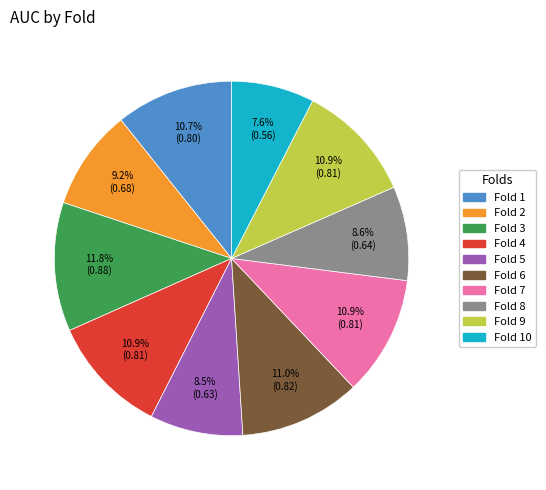

To the nearest percent, what is the difference between the largest and smallest slice percentages?

4%